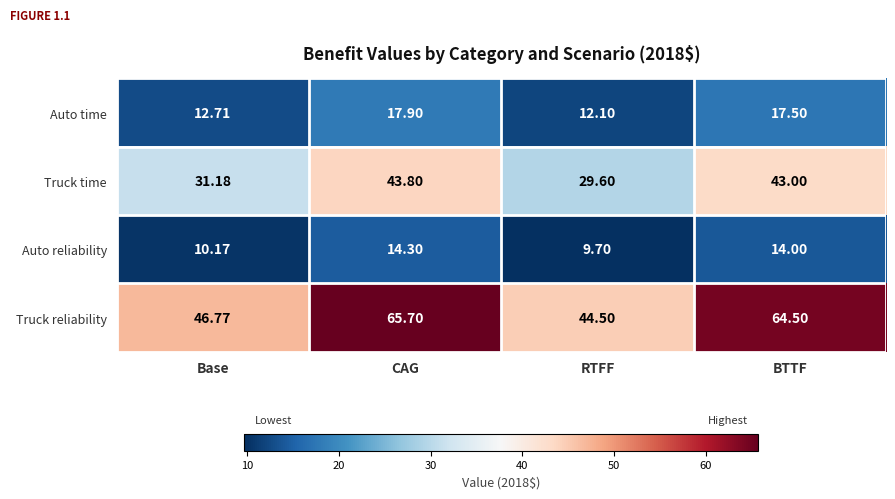

Which series has the largest range (max minus min)?

Truck reliability